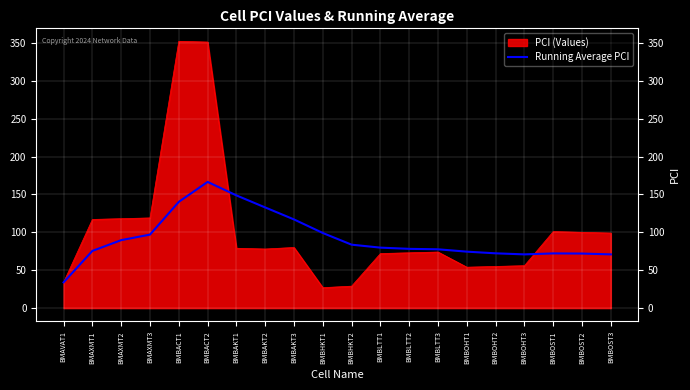

What position from the right is BMBOST2?

2